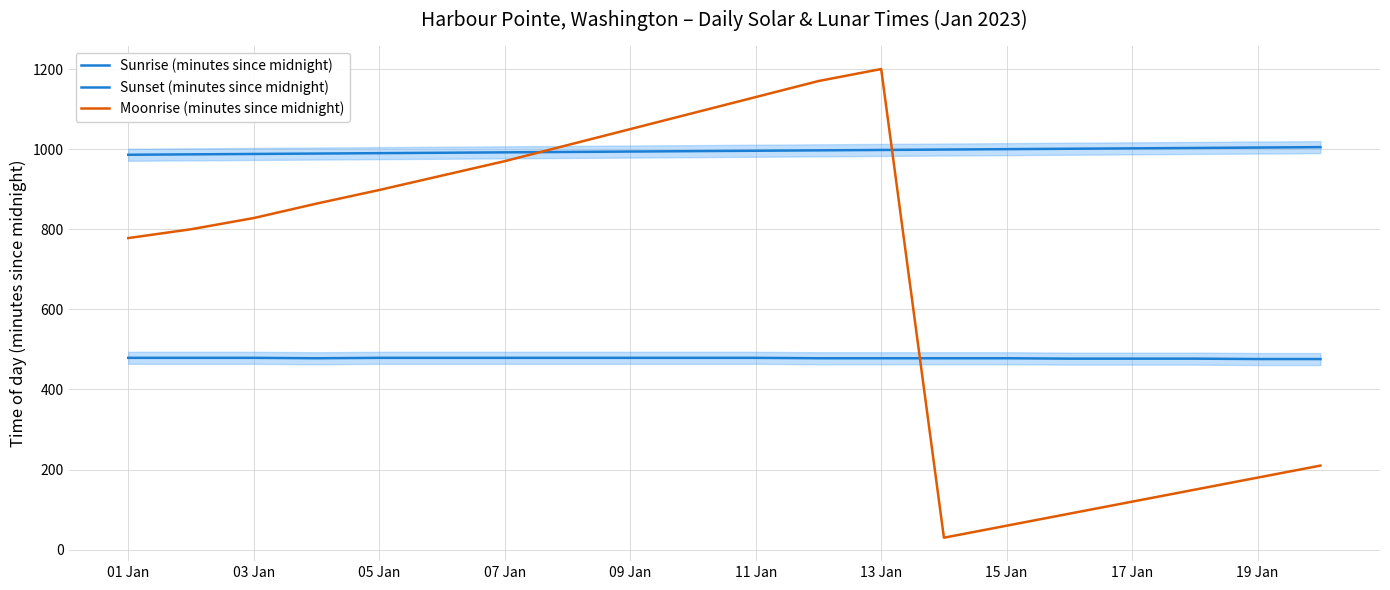

What is the sum of all Sunset (minutes since midnight) values?

19910